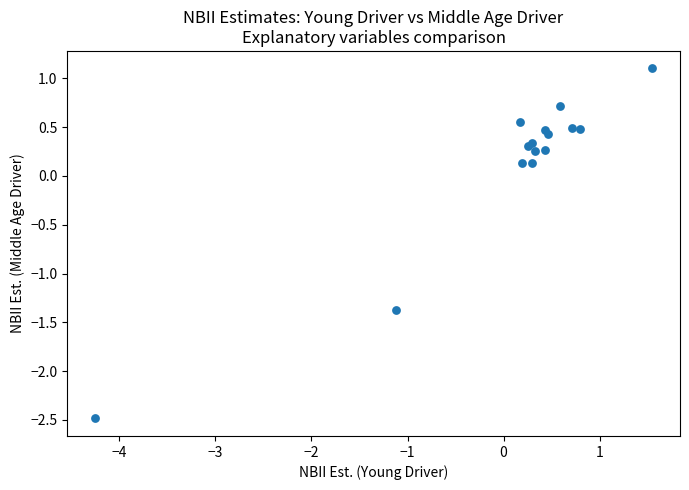

What is the range of X values (max minus min)?

5.8